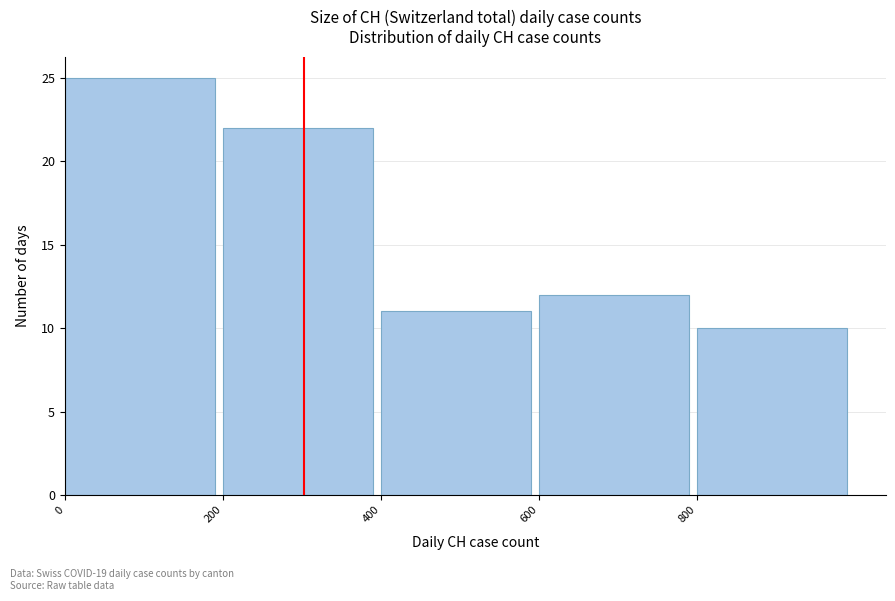

Reading left to right, list every bar in this chart as the range it spans on the x-axis followed by its height. The values are not printed on the chart, so give them approximately, as read against the axis.

0 to 200: 25
200 to 400: 22
400 to 600: 11
600 to 800: 12
800 to 1000: 10